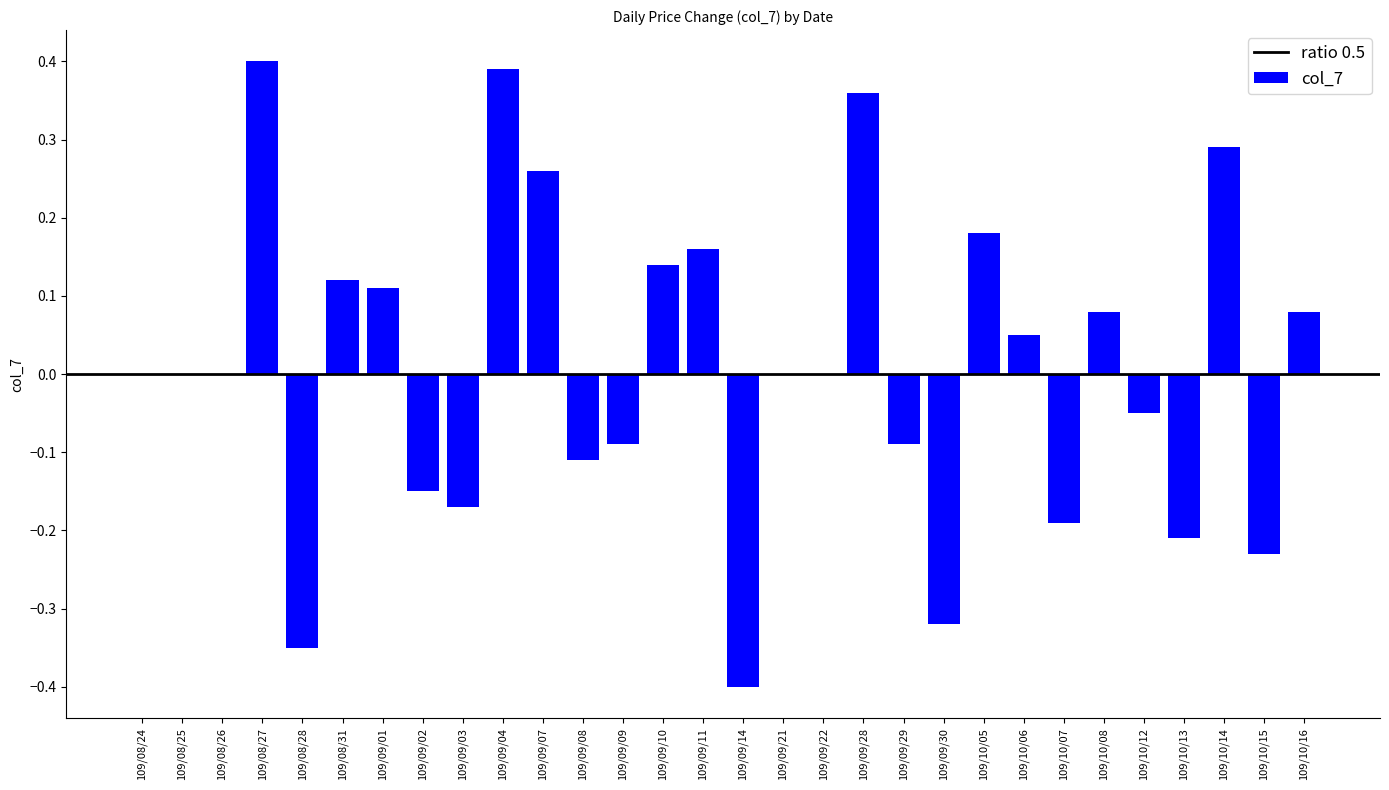

The value at 109/09/01 is 0.0. True or false?

False